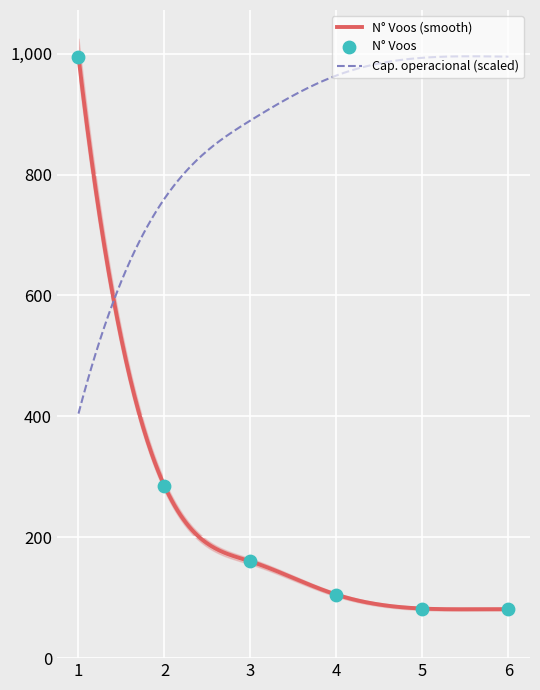

Which series has the widest spread of Y values?

N Voos